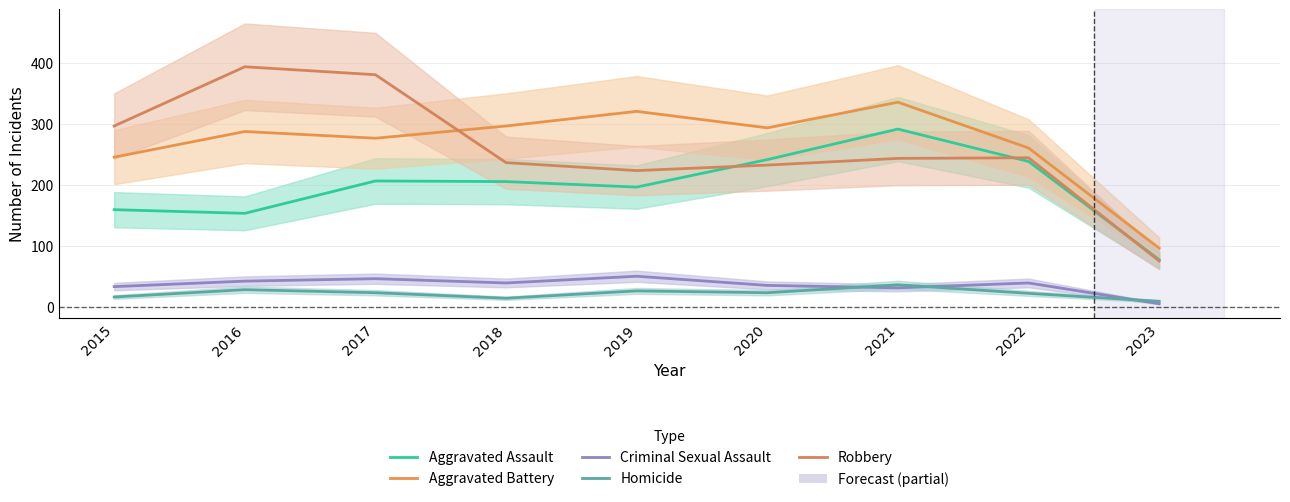

In Aggravated Battery, how many points are lower than both neighbors (excluding endpoints)?

2